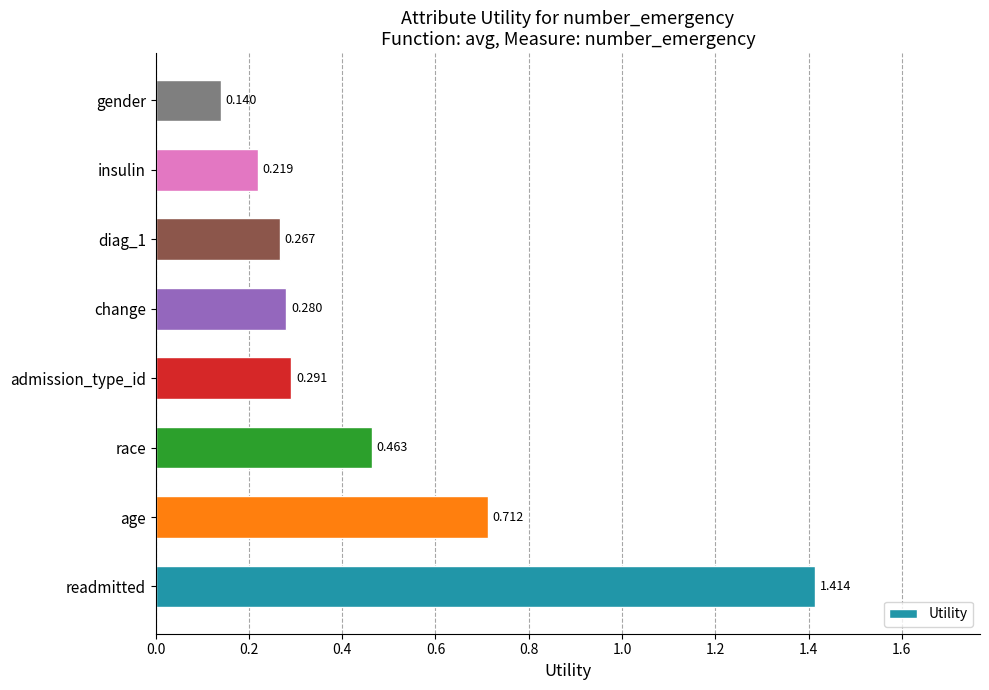

List the labels in order of value, largest first.

readmitted, age, race, admission_type_id, change, diag_1, insulin, gender